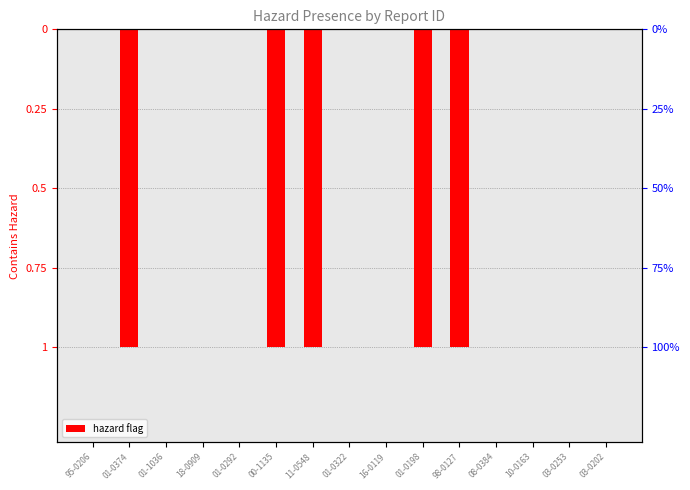

Which label corresponds to the smallest value in the chart?

01-0374